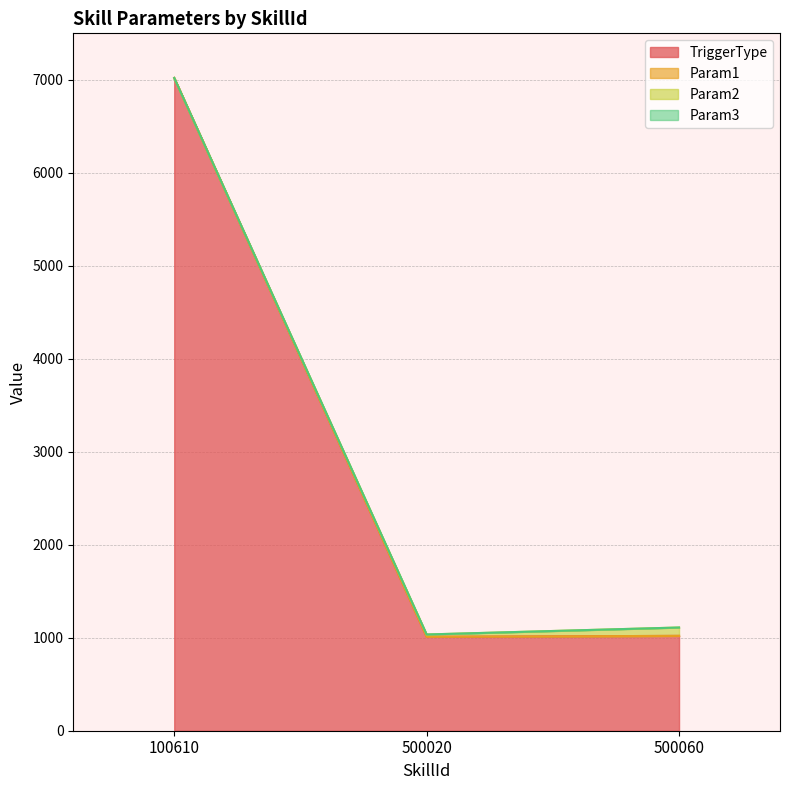

The Param2 series shows 60 at 100610. True or false?

False